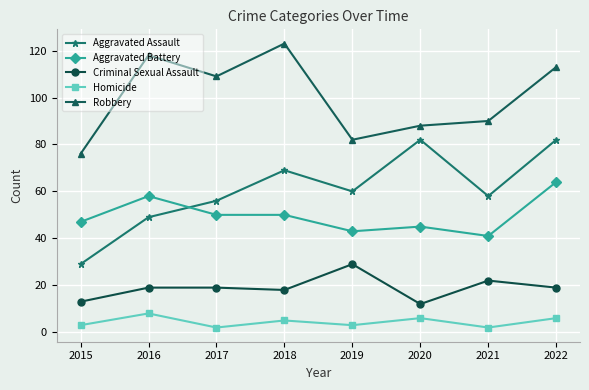

Which category has the highest value in the Criminal Sexual Assault series?

2019